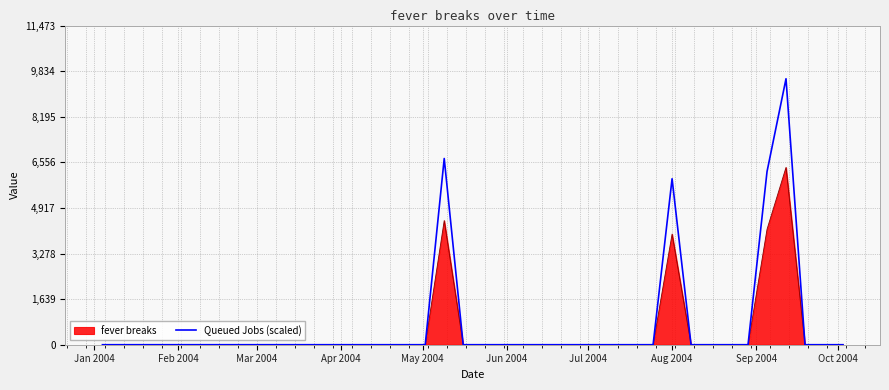

Which series has the widest spread of values?

Queued Jobs (scaled)